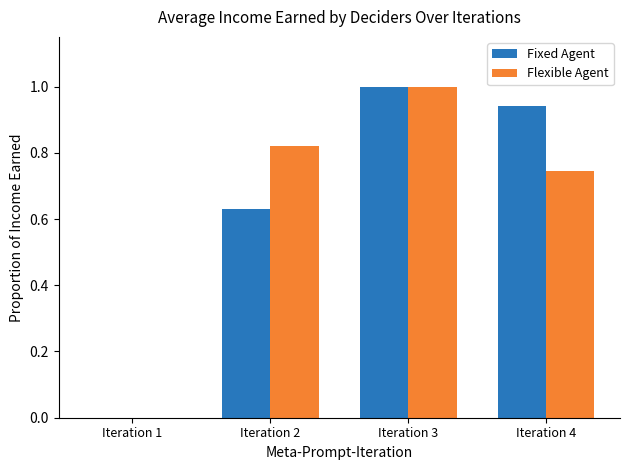

Are the bars horizontal?

No